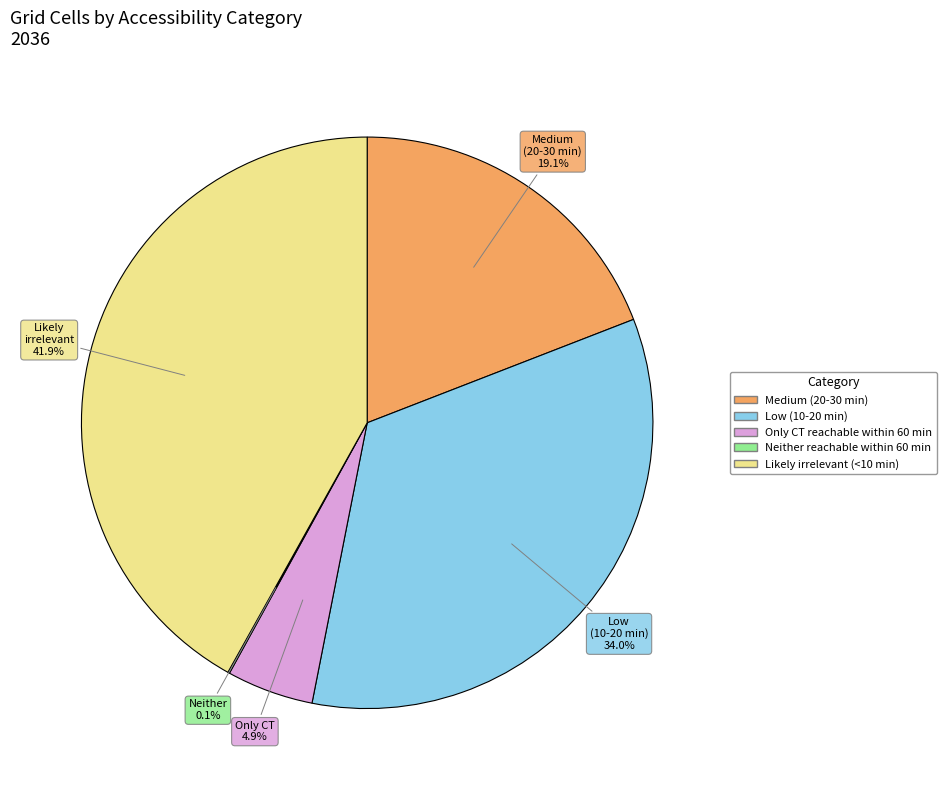

To the nearest percent, what portion does Medium (20-30 min) represent?

19%